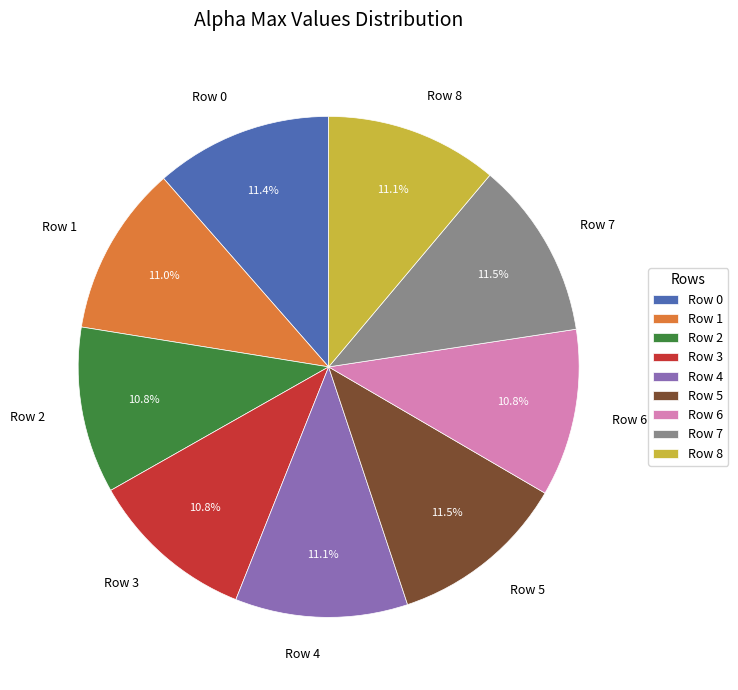

To the nearest percent, what portion does Row 6 represent?

11%